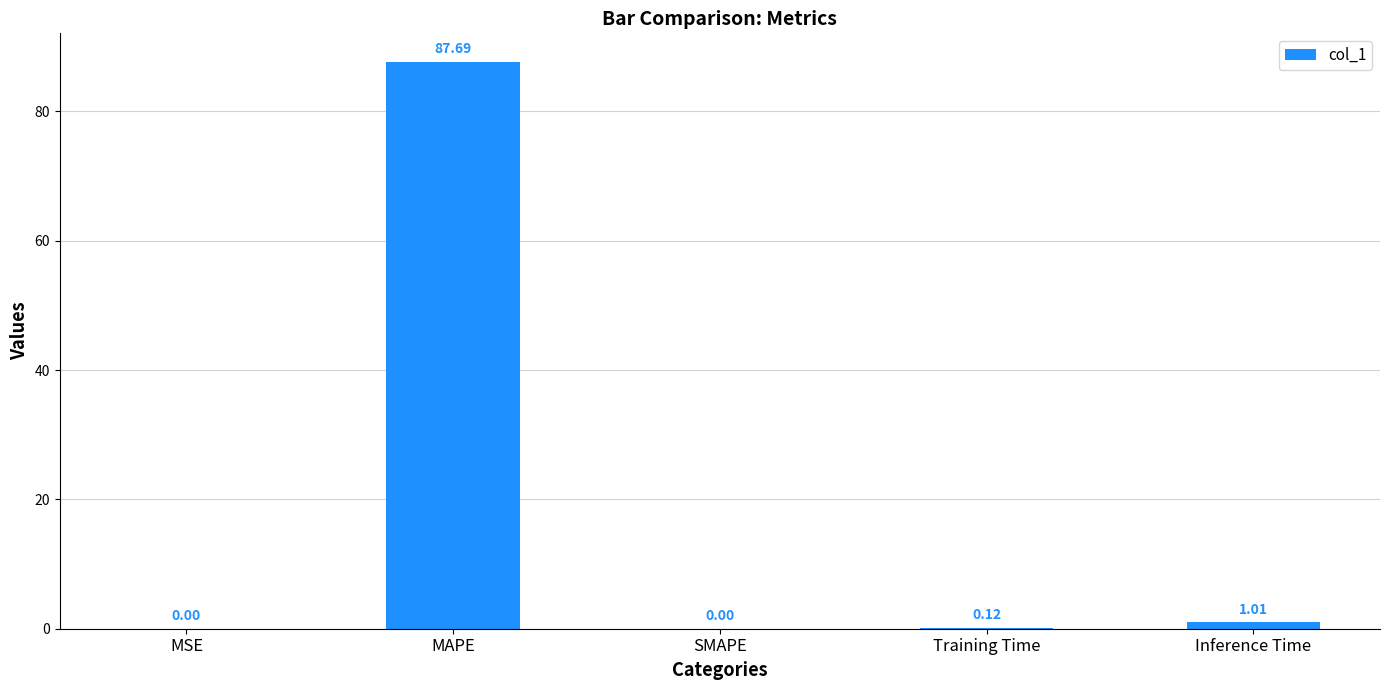

How many data points are above 0?

4